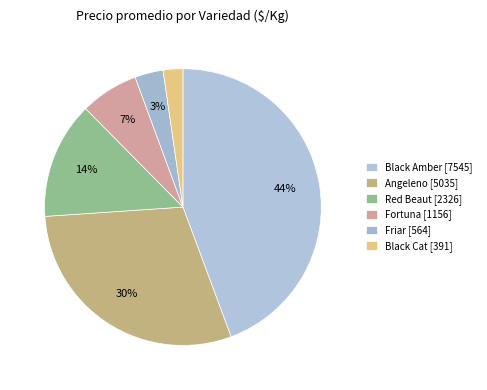

Count the number of slices in the pie.

6